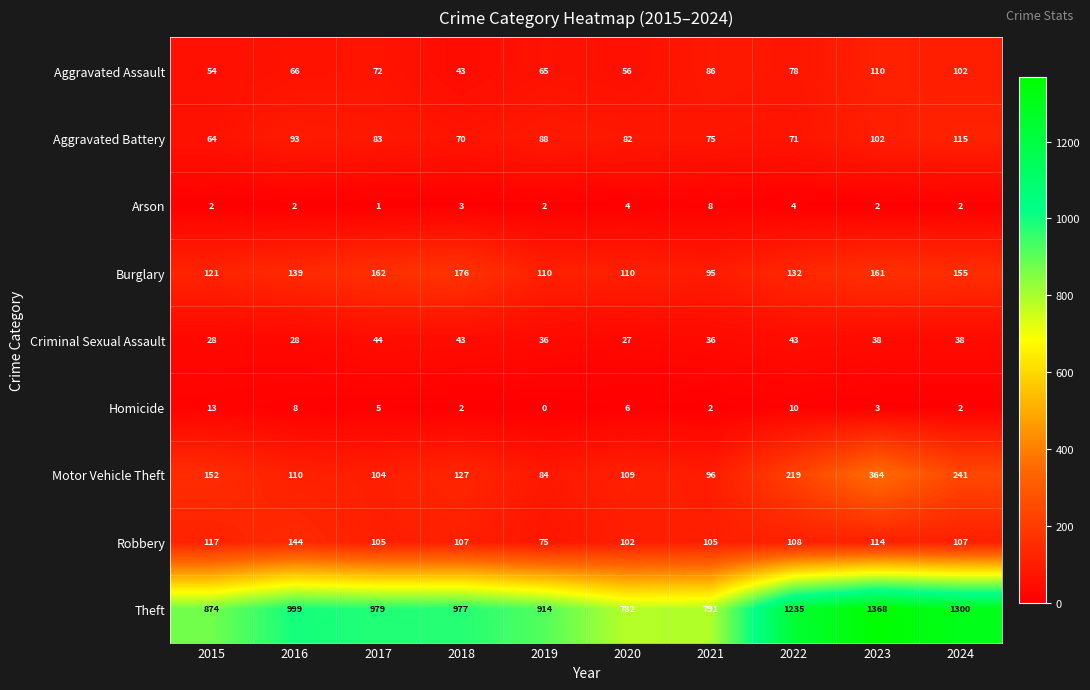

Where is Motor Vehicle Theft nearest to the value 224?

2022